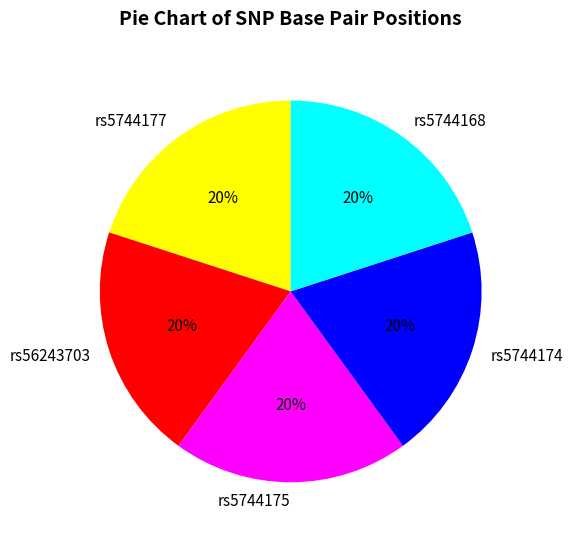

Combined, do rs5744177 and rs56243703 account for over 50%?

No